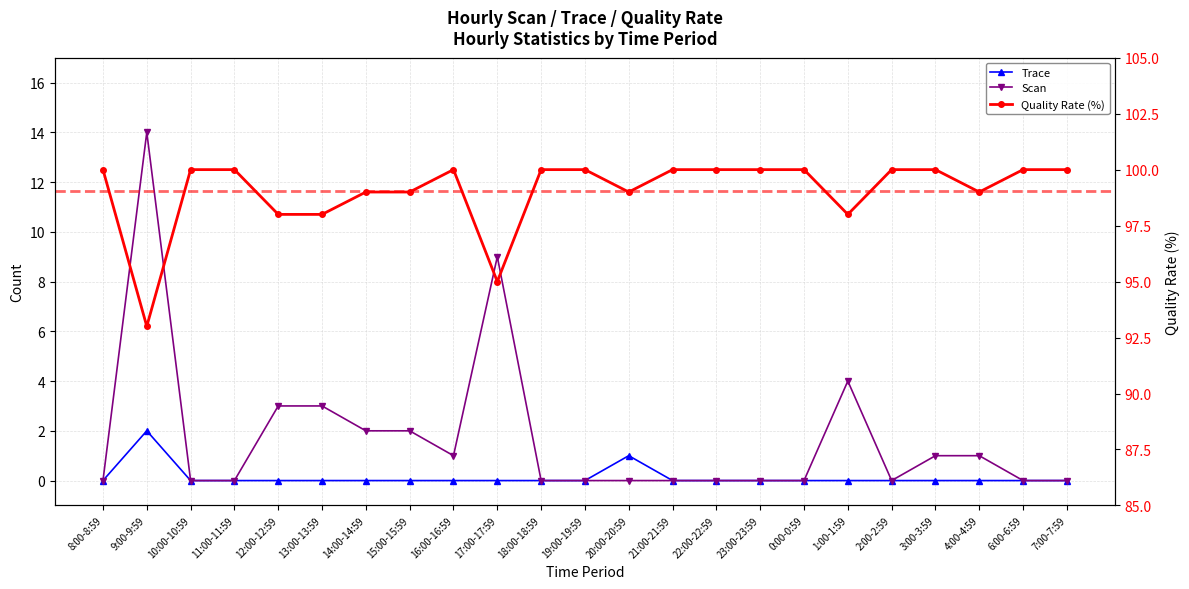

Read the Scan value at 17:00-17:59, to the nearest 10.

10